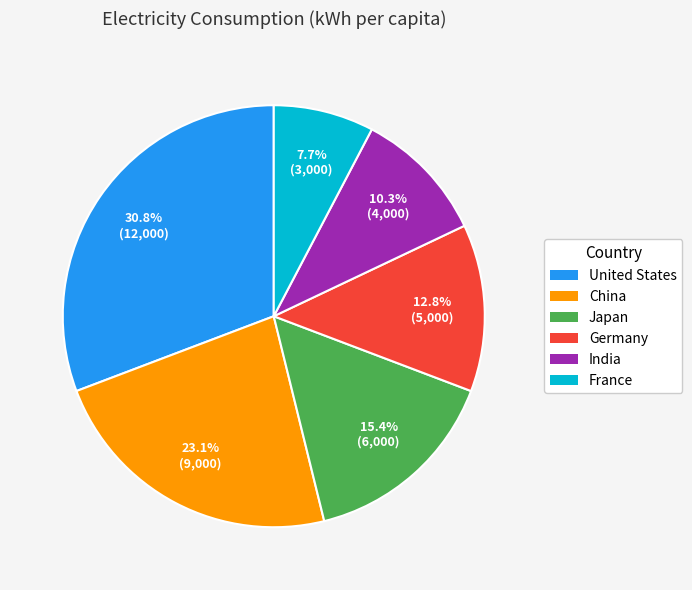

How many segments does this pie chart have?

6